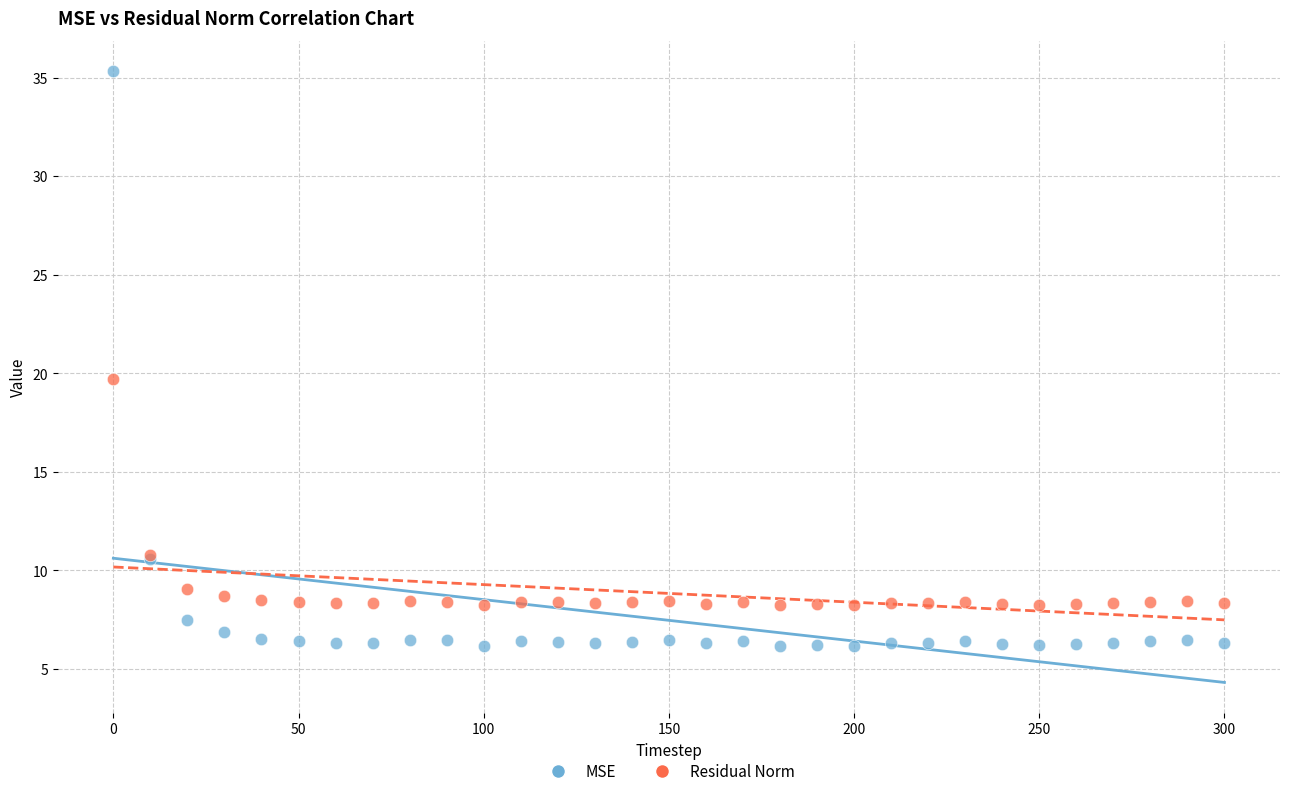

Which series reaches the maximum Y coordinate?

MSE